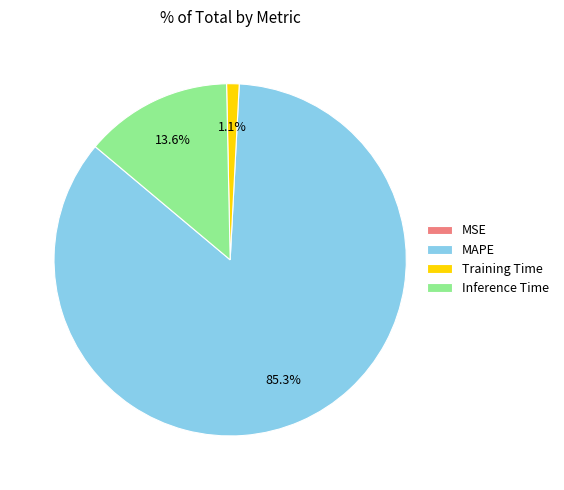

To the nearest percent, what is the difference between the largest and smallest slice percentages?

85%